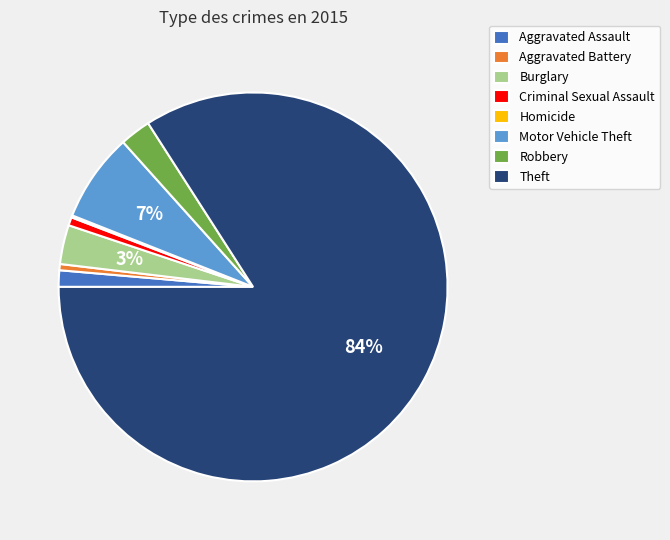

What percentage is the Motor Vehicle Theft slice, to the nearest percent?

7%